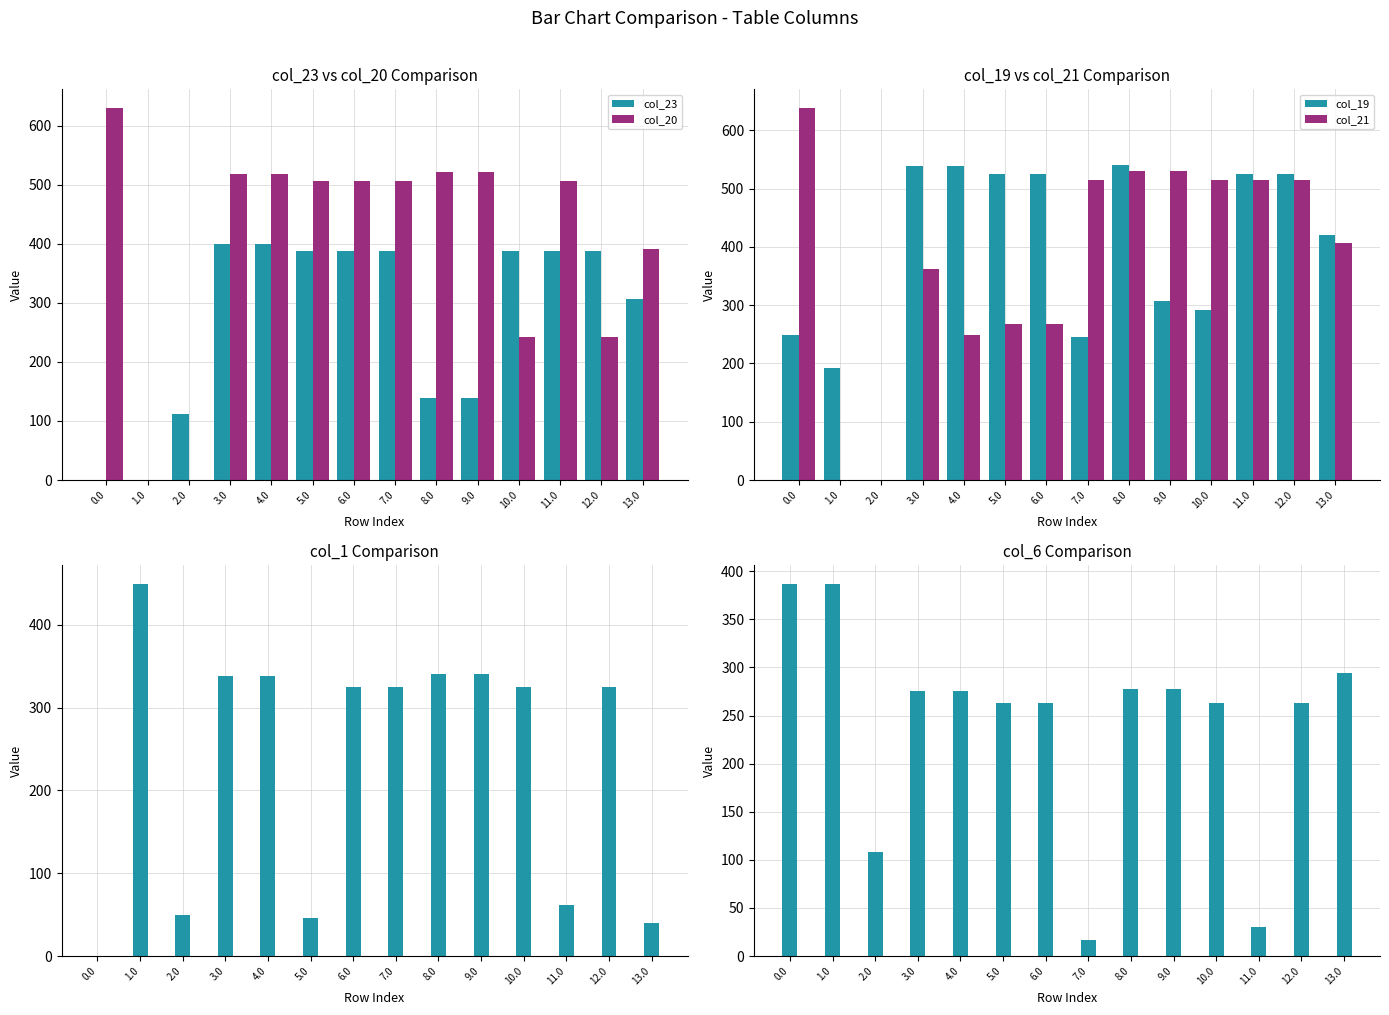

What is the difference between the highest and lowest values at 13.0?

380.6